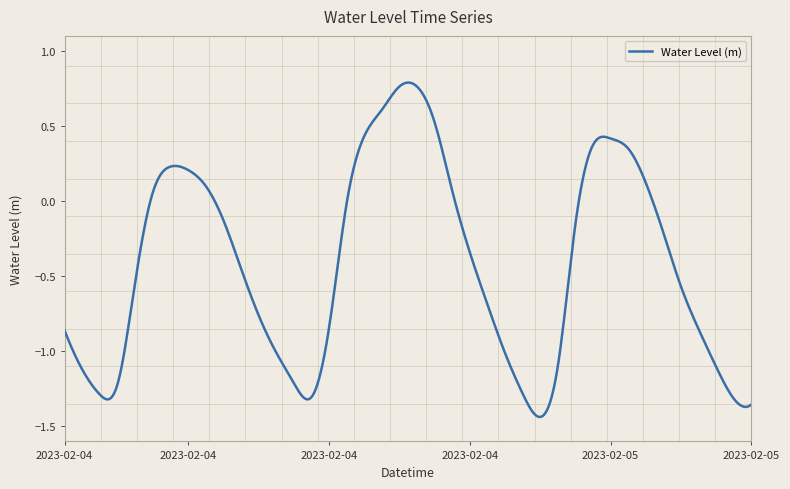

What is the difference between the maximum and minimum values?

2.2